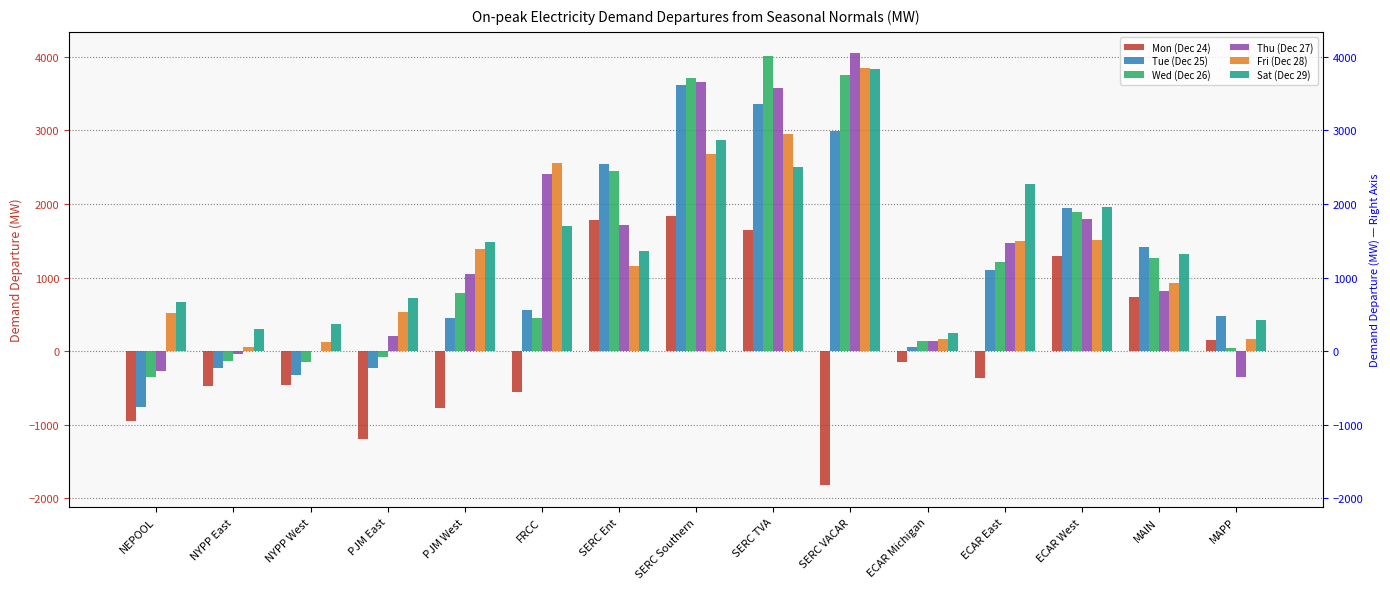

What is the value of the Thu (Dec 27) bar at the 13th from the left?

1791.0